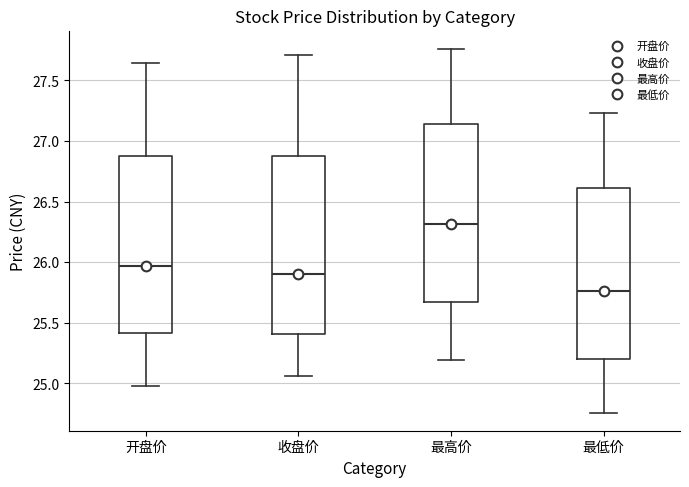

Which box's median line is the highest?

最高价